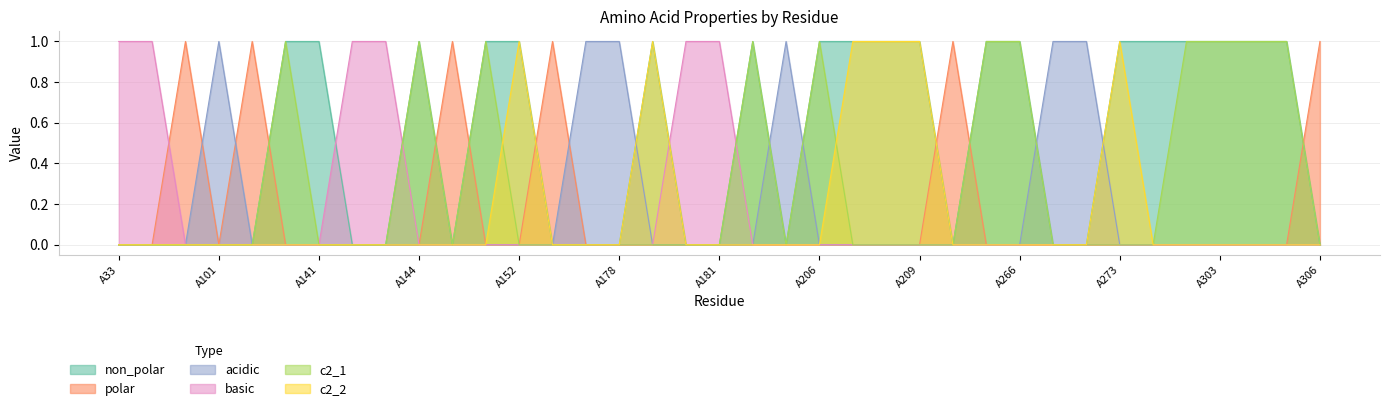

Where is the first local maximum for acidic?

A101